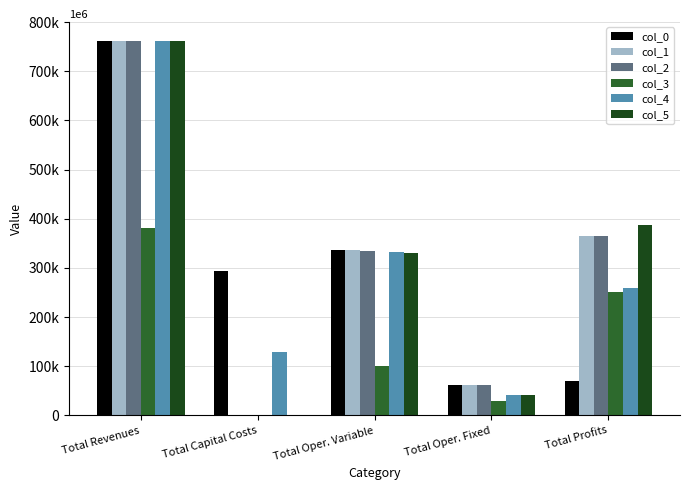

What are all the series names shown in the legend?

col_0, col_1, col_2, col_3, col_4, col_5